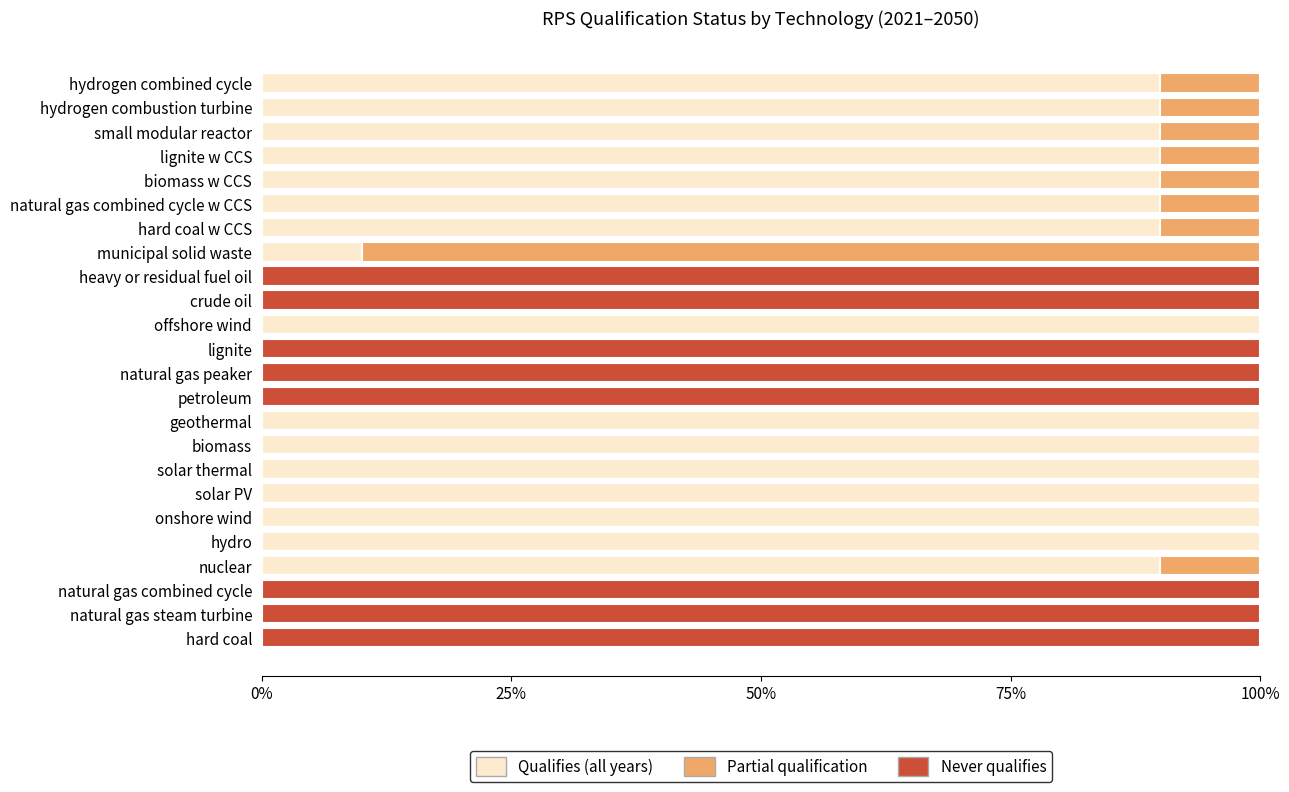

Reading left to right, transcribe all the data shown in this chart.

Qualifies (all years): 0.0	0.0	0.0	0.9	1.0	1.0	1.0	1.0	1.0	1.0	0.0	0.0	0.0	1.0	0.0	0.0	0.1	0.9	0.9	0.9	0.9	0.9	0.9	0.9
Partial qualification: 0.0	0.0	0.0	0.1	0.0	0.0	0.0	0.0	0.0	0.0	0.0	0.0	0.0	0.0	0.0	0.0	0.9	0.1	0.1	0.1	0.1	0.1	0.1	0.1
Never qualifies: 1.0	1.0	1.0	0.0	0.0	0.0	0.0	0.0	0.0	0.0	1.0	1.0	1.0	0.0	1.0	1.0	0.0	0.0	0.0	0.0	0.0	0.0	0.0	0.0